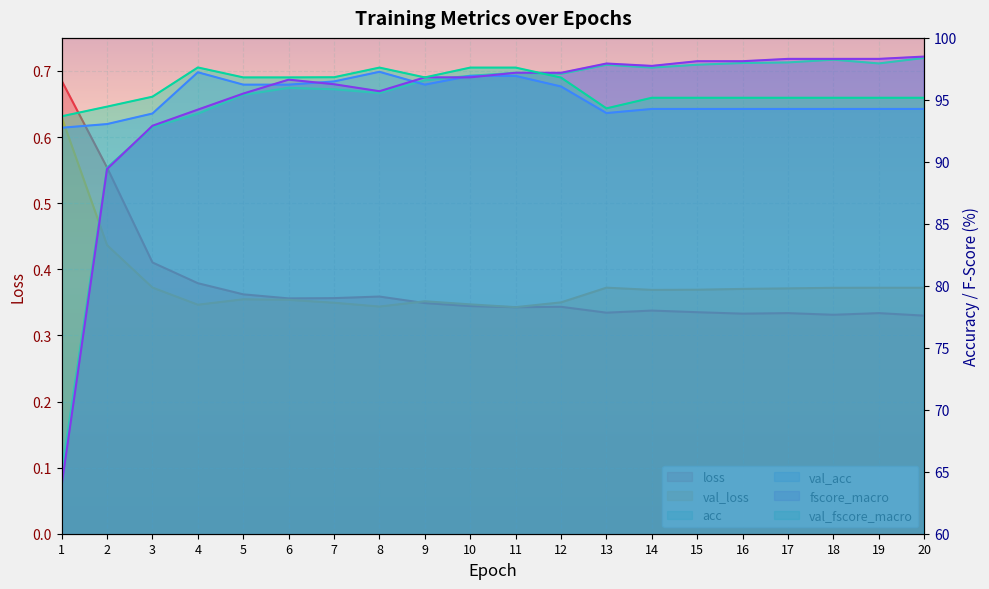

Which series has the largest total across all categories?

val_fscore_macro